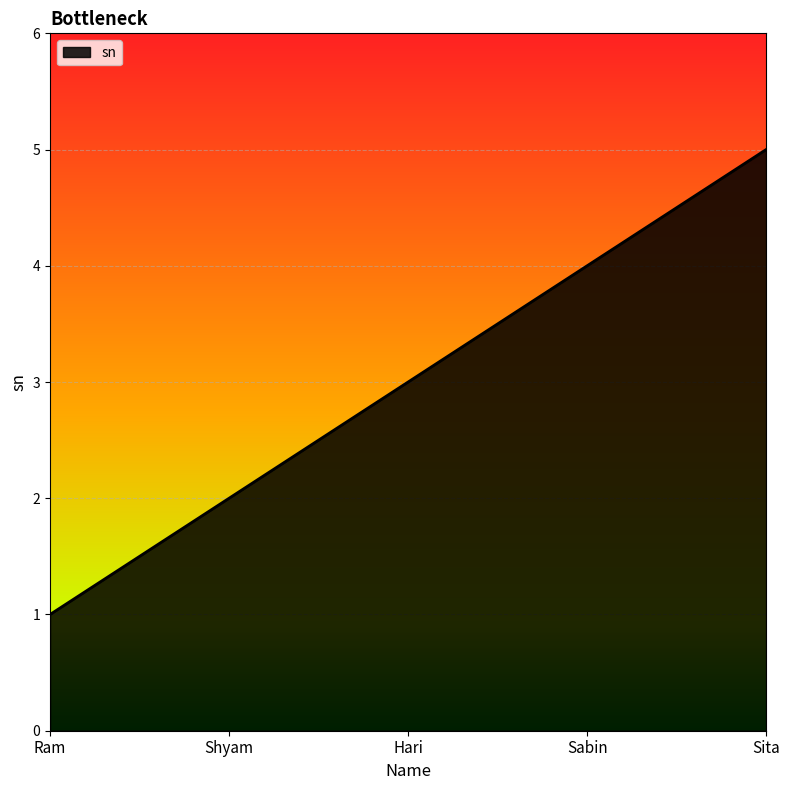

True or false: the data shows 1 at Ram.

True